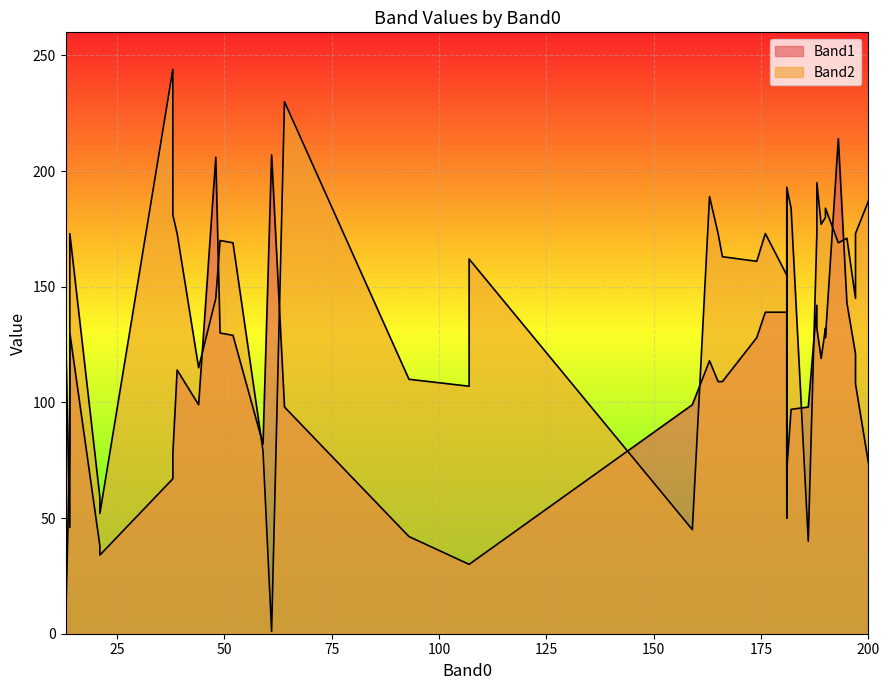

What are all the series names shown in the legend?

Band1, Band2